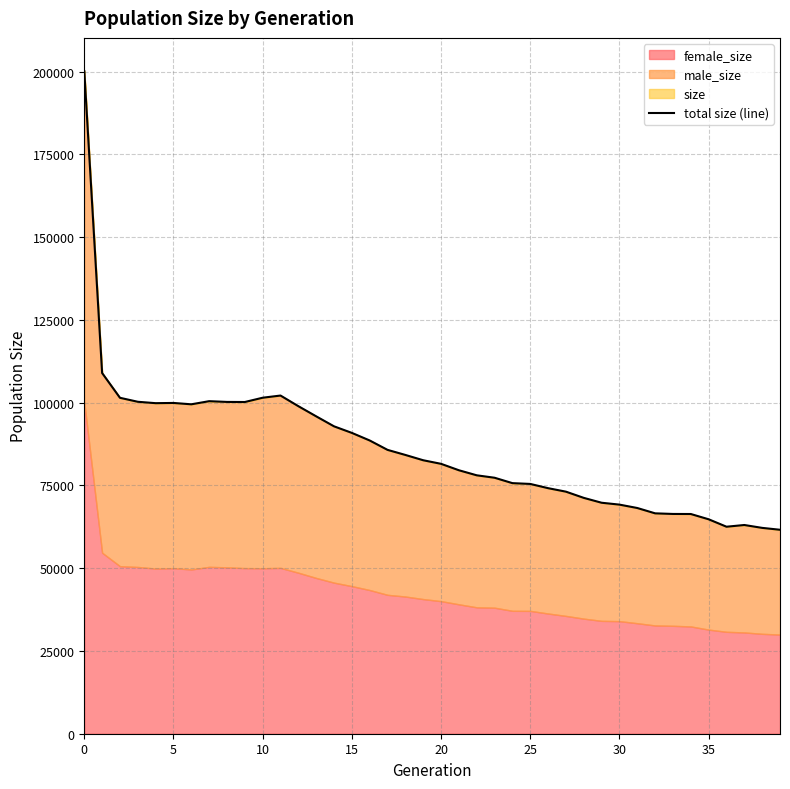

What is the label of the 9th point from the right?

31